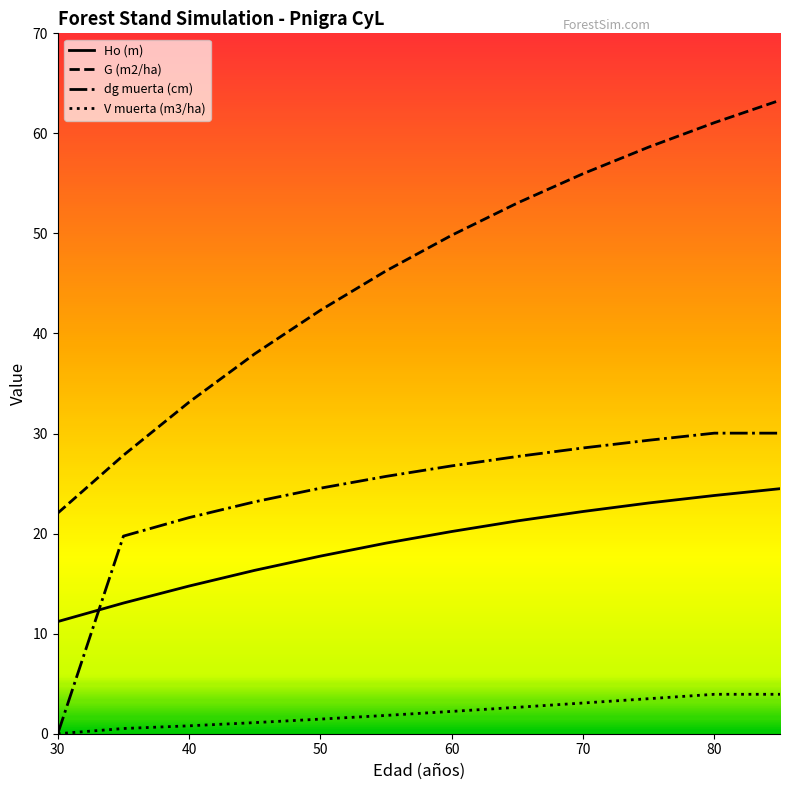

How many intersections are there between dg muerta (cm) and Ho (m)?

1